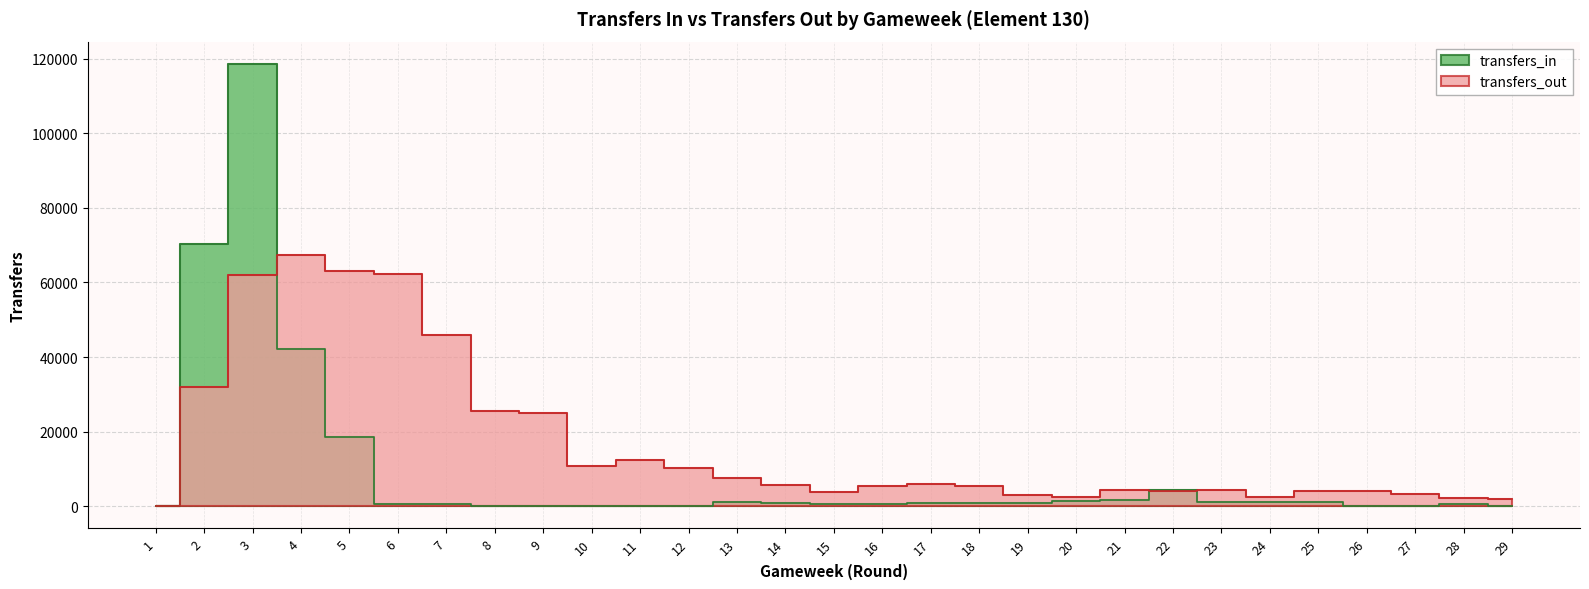

How many lines are shown in the chart?

2